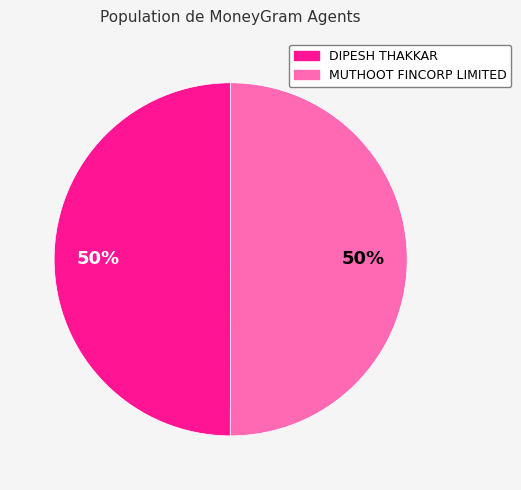

To the nearest percent, what percentage of the pie is DIPESH THAKKAR?

50%